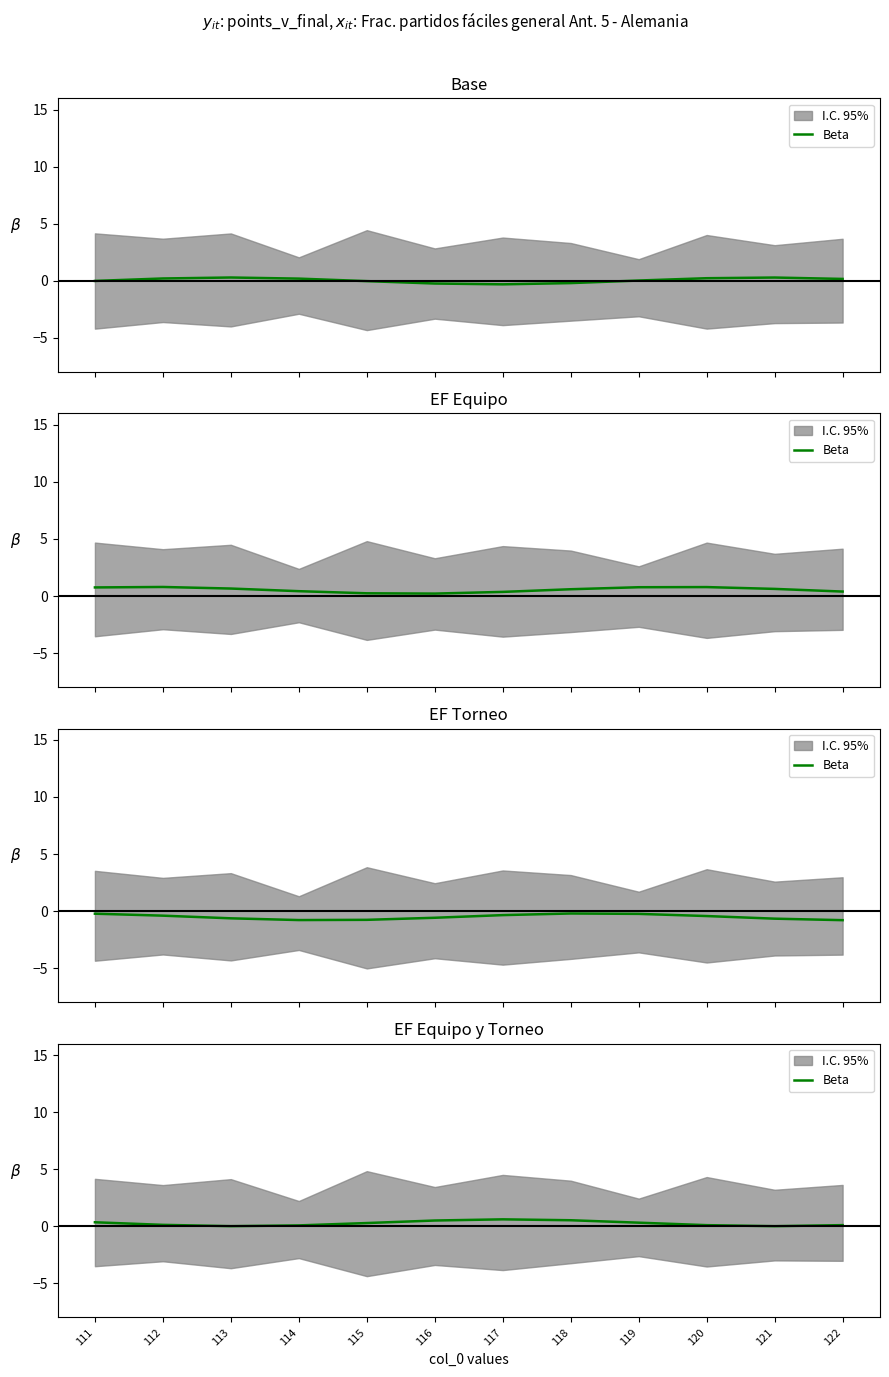

What is the difference between the values at 112 and 117?

0.5